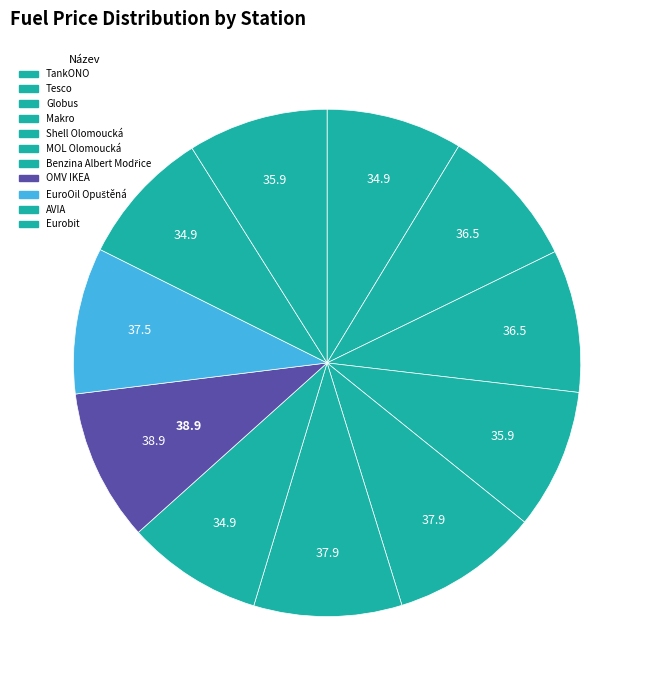

What percentage is the Makro slice, to the nearest percent?

9%